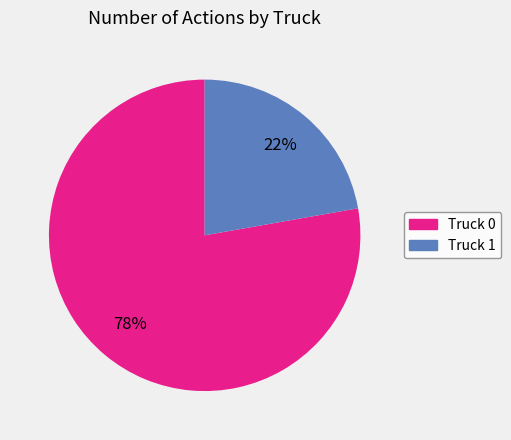

To the nearest percent, what is the difference between the largest and smallest slice percentages?

56%